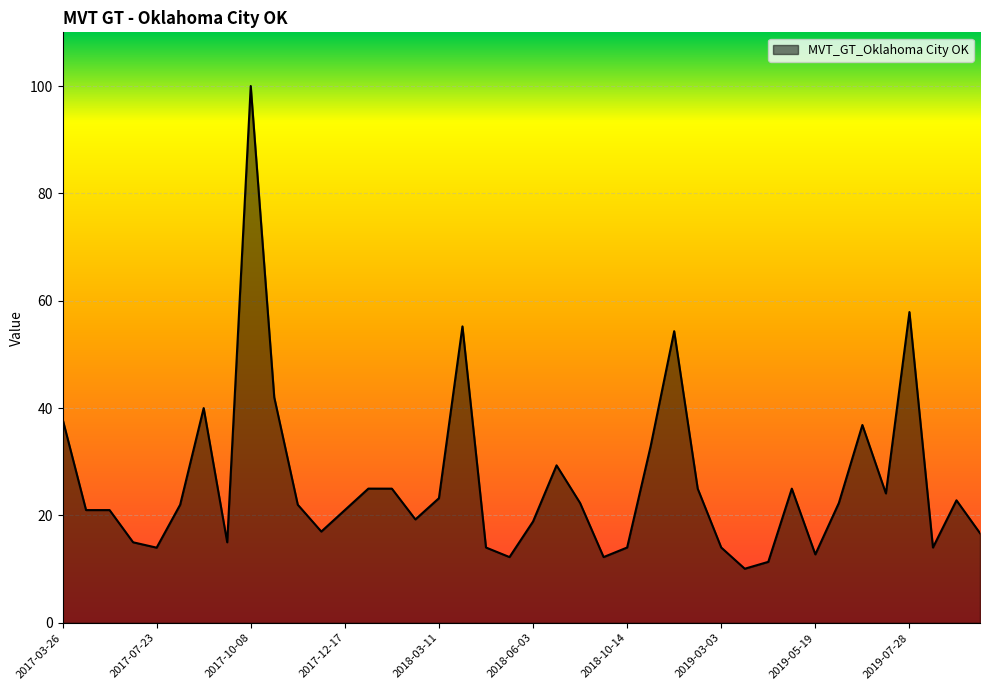

What is the difference between the maximum and minimum values?

89.9